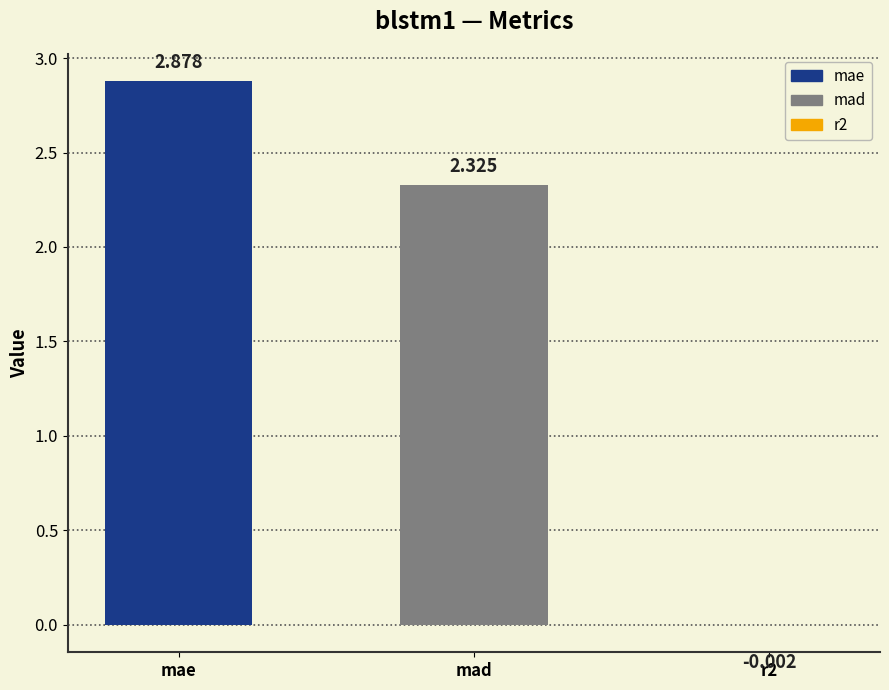

Reading left to right, extract all data points from this chart.

2.9	2.3	-0.0